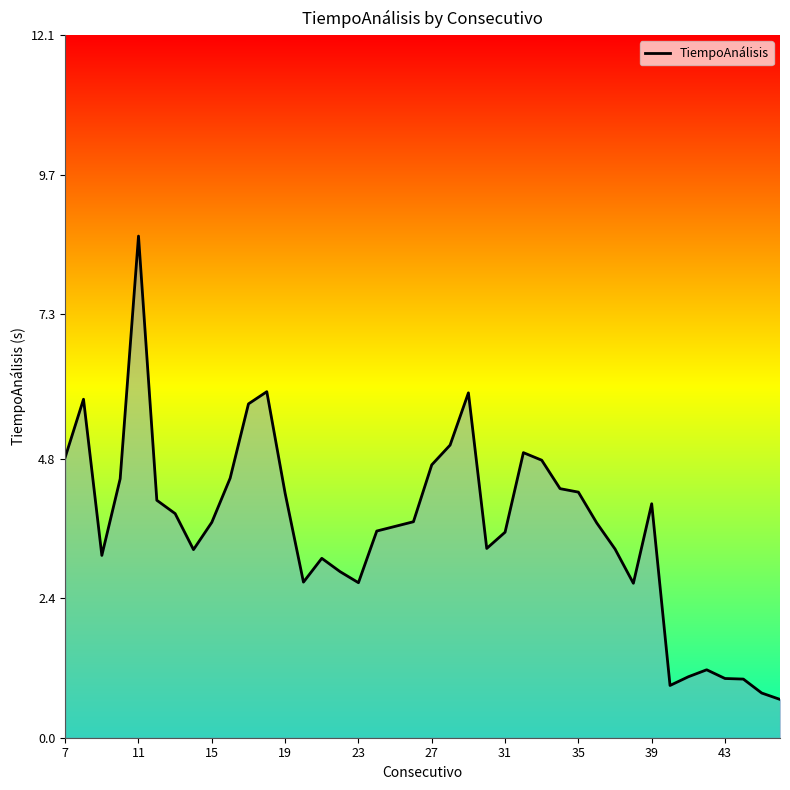

What is the difference between the maximum and minimum values?

8.0